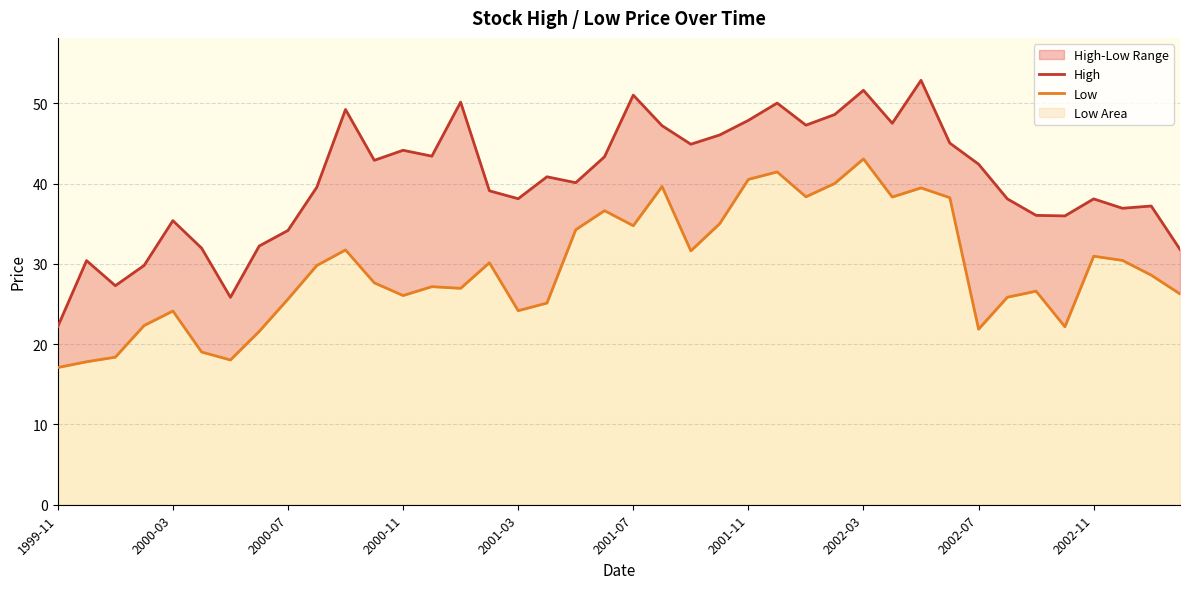

What is the difference between the maximum and minimum values in the High series?

30.7